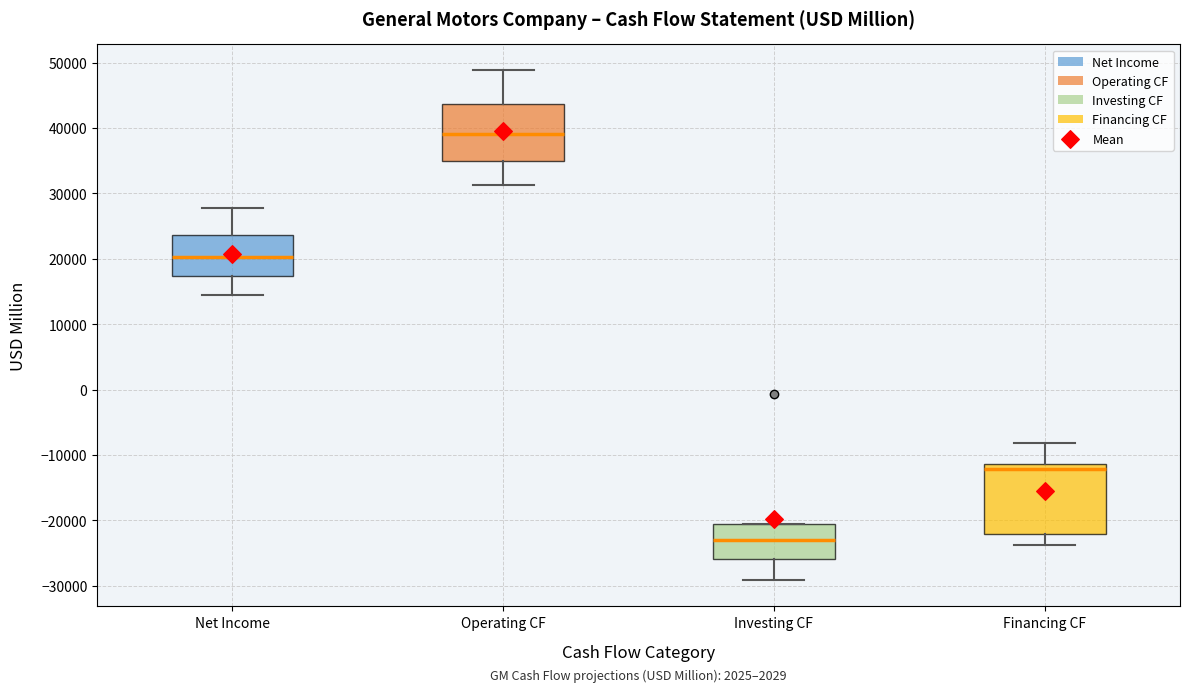

Where does the lower whisker of the box for Investing CF end on the y-axis? The values are not printed on the chart, so give them approximately, as read against the axis.

-29000